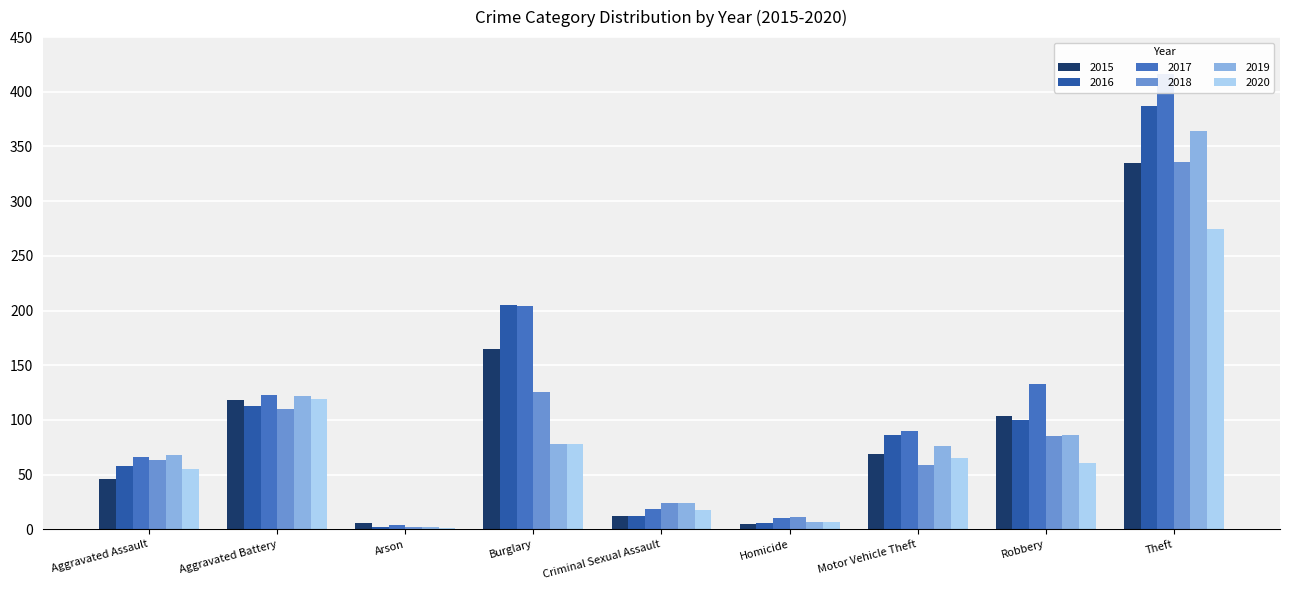

Reading right to left, list all the values displayed in this chart.

2015: 335	104	69	5	12	165	6	118	46
2016: 387	100	86	6	12	205	2	113	58
2017: 416	133	90	10	19	204	4	123	66
2018: 336	85	59	11	24	126	2	110	63
2019: 364	86	76	7	24	78	2	122	68
2020: 275	61	65	7	18	78	1	119	55